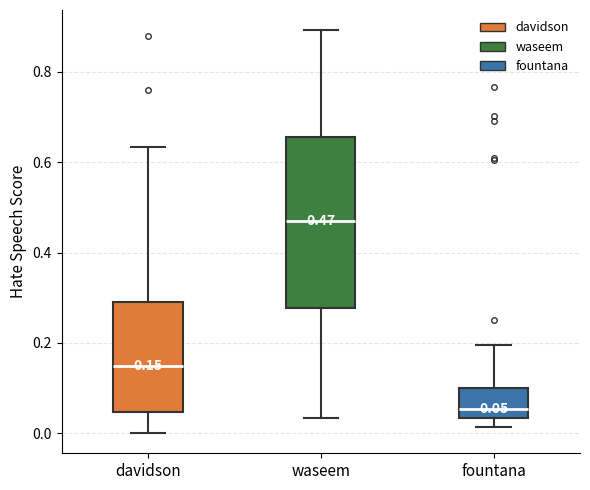

Which box has the lowest median line?

fountana